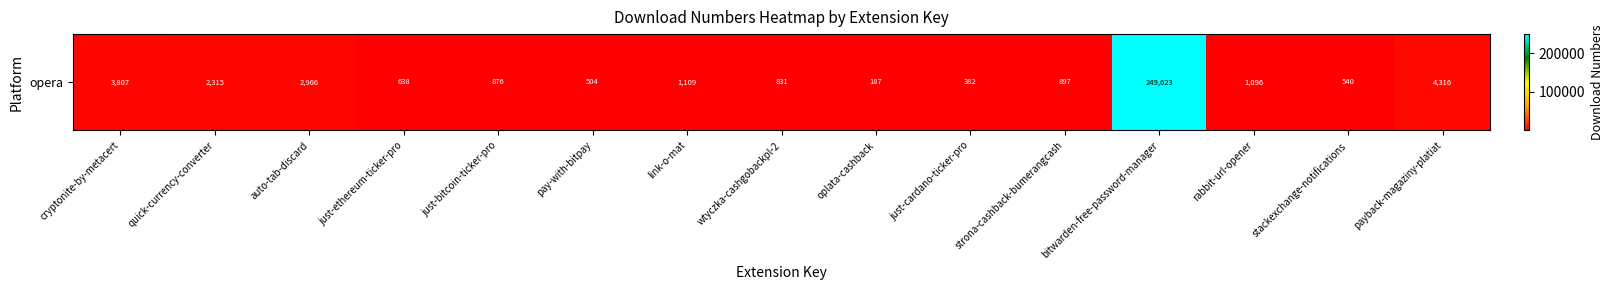

Rank the categories by value from highest to lowest.

bitwarden-free-password-manager, payback-magaziny-platiat, cryptonite-by-metacert, auto-tab-discard, quick-currency-converter, link-o-mat, rabbit-url-opener, strona-cashback-bumerangcash, just-bitcoin-ticker-pro, wtyczka-cashgobackpl-2, just-ethereum-ticker-pro, stackexchange-notifications, pay-with-bitpay, just-cardano-ticker-pro, oplata-cashback